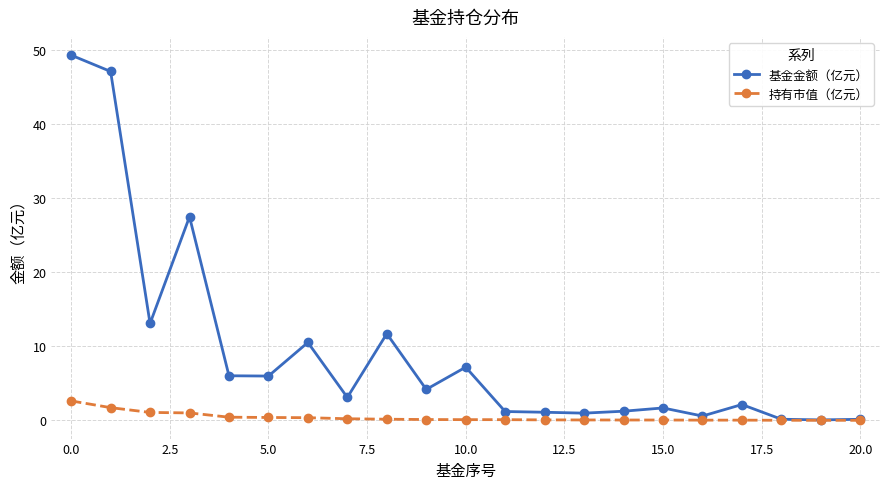

True or false: 基金金额（亿元） has more than 1 interior local peaks.

True